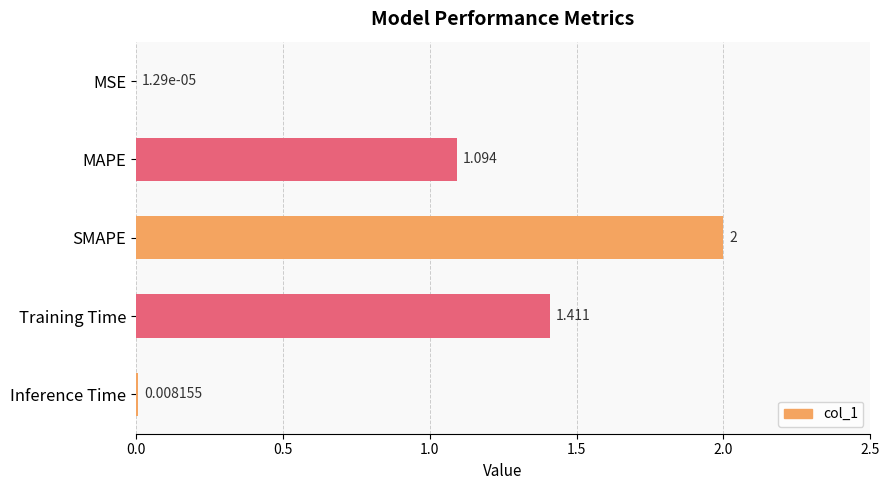

Which category has the highest value across all series?

SMAPE